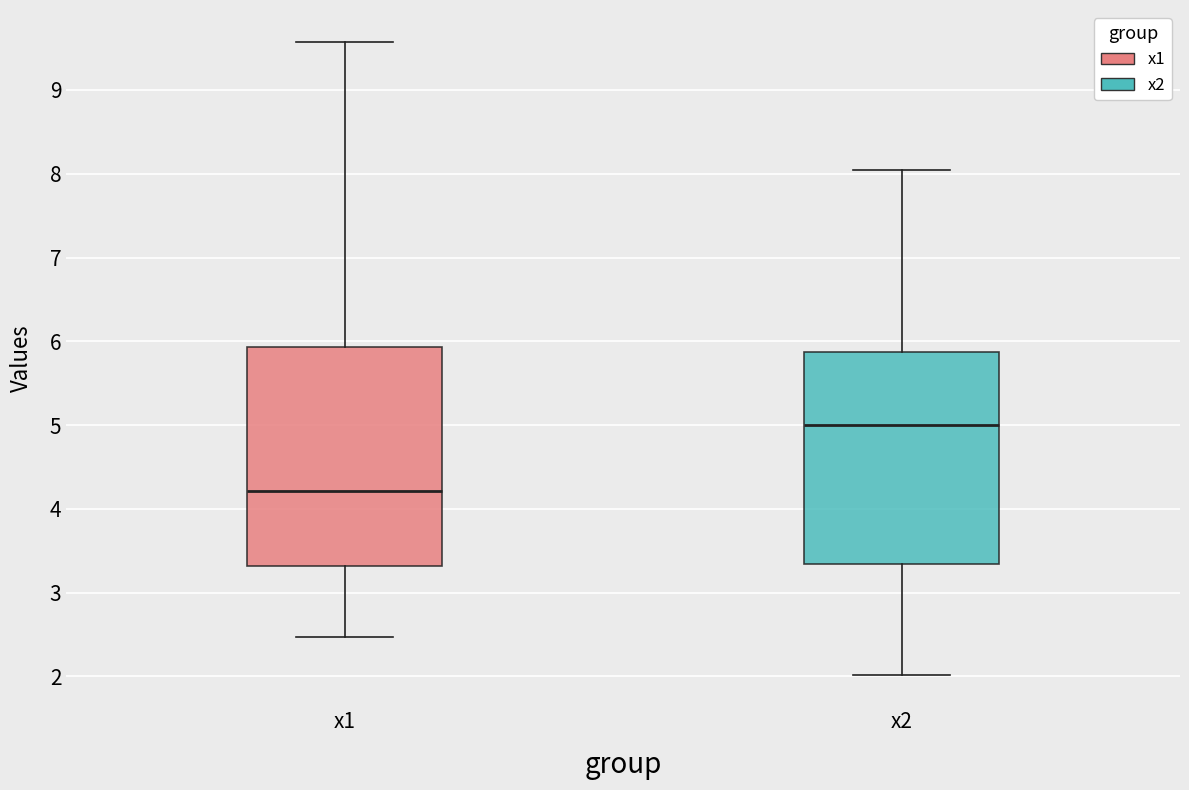

Where does the median line of the box for x2 sit on the y-axis? The values are not printed on the chart, so give them approximately, as read against the axis.

5.0